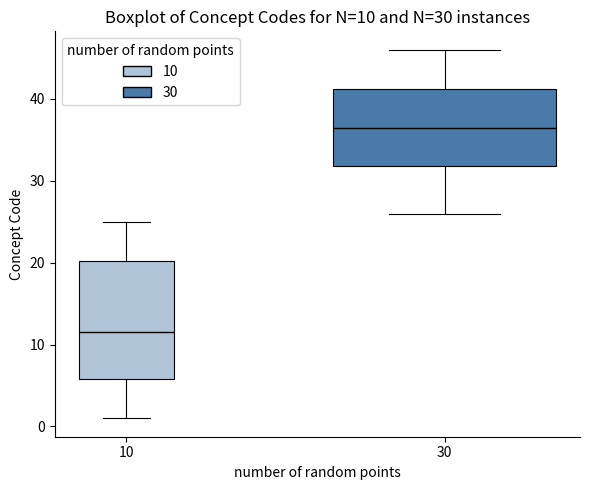

Which box's median line is the lowest?

10